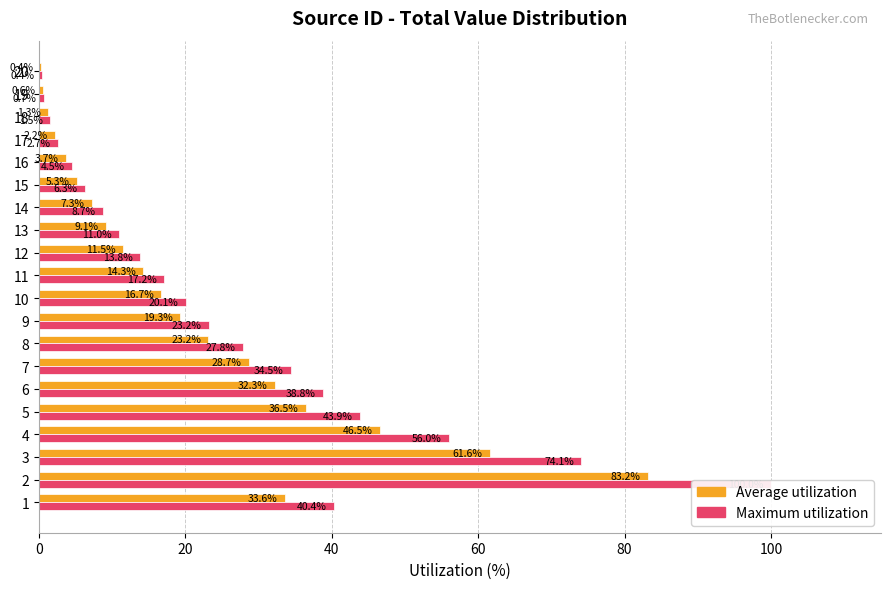

Is the value of Maximum utilization at 4 greater than the value of Average utilization at 18?

Yes